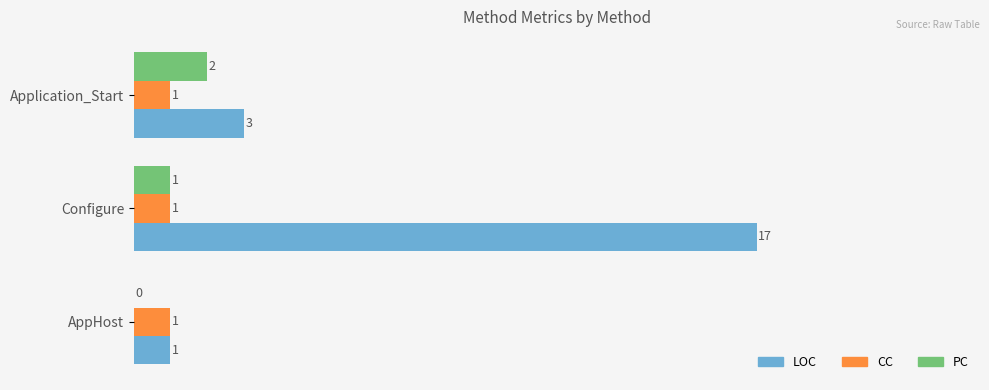

Is the value of LOC at Configure greater than the value of CC at Application_Start?

Yes